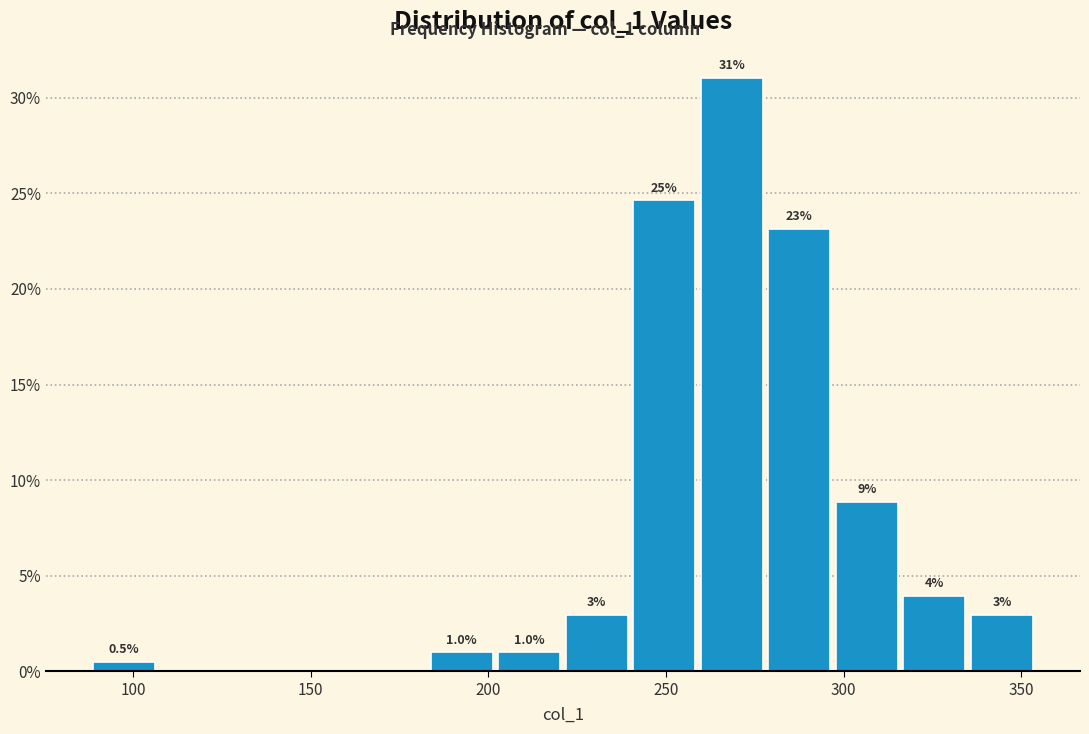

Read against the x-axis, roughly where is the centre of the tallest bar?

270